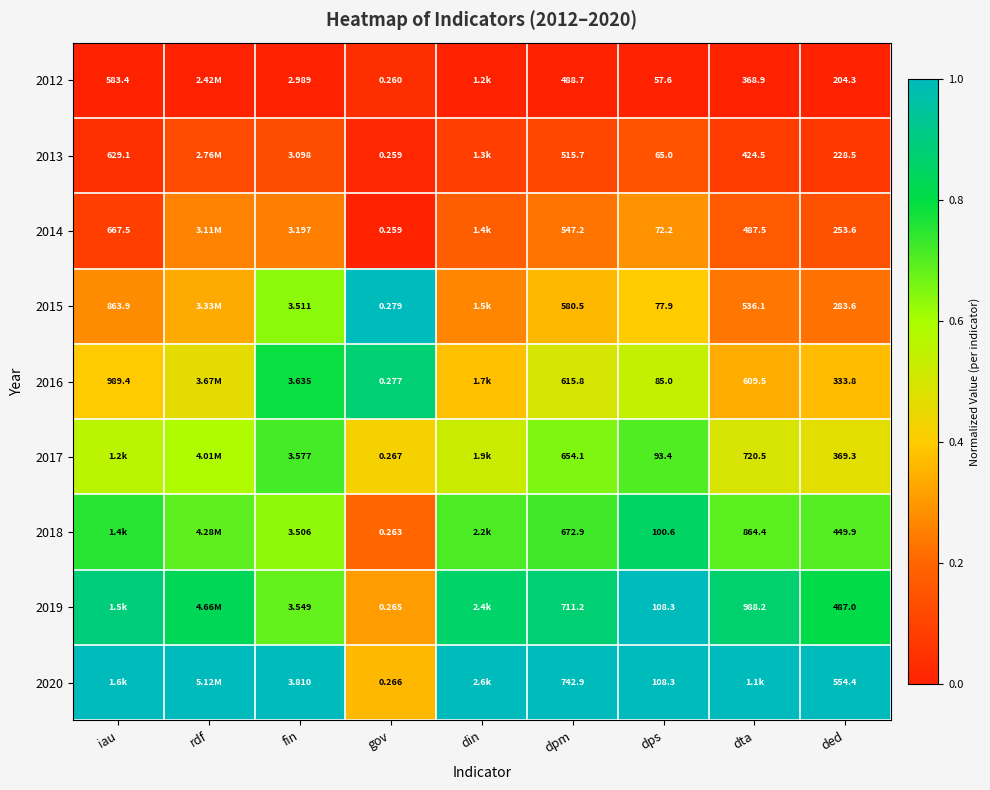

Is the value of 2012 at dta greater than the value of 2015 at dta?

No